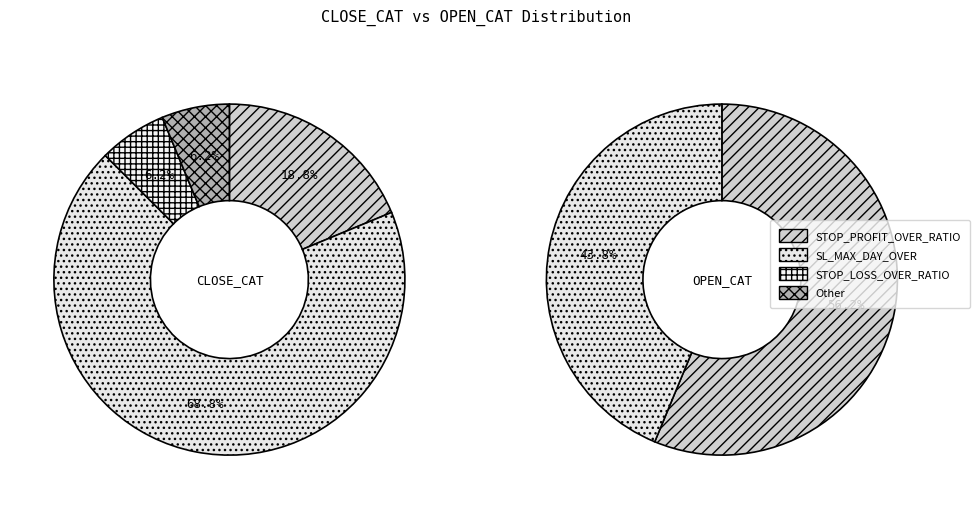

Approximately how many times larger is the value at STOP_LOSS compared to SL_MAX_DAY_OVER?

0.1